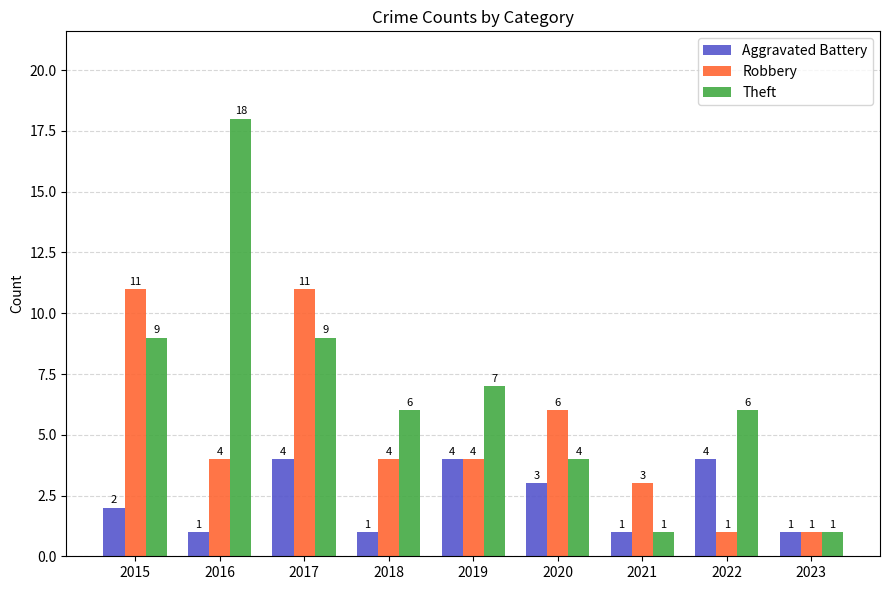

Reading right to left, list all the values displayed in this chart.

Aggravated Battery: 1	4	1	3	4	1	4	1	2
Robbery: 1	1	3	6	4	4	11	4	11
Theft: 1	6	1	4	7	6	9	18	9